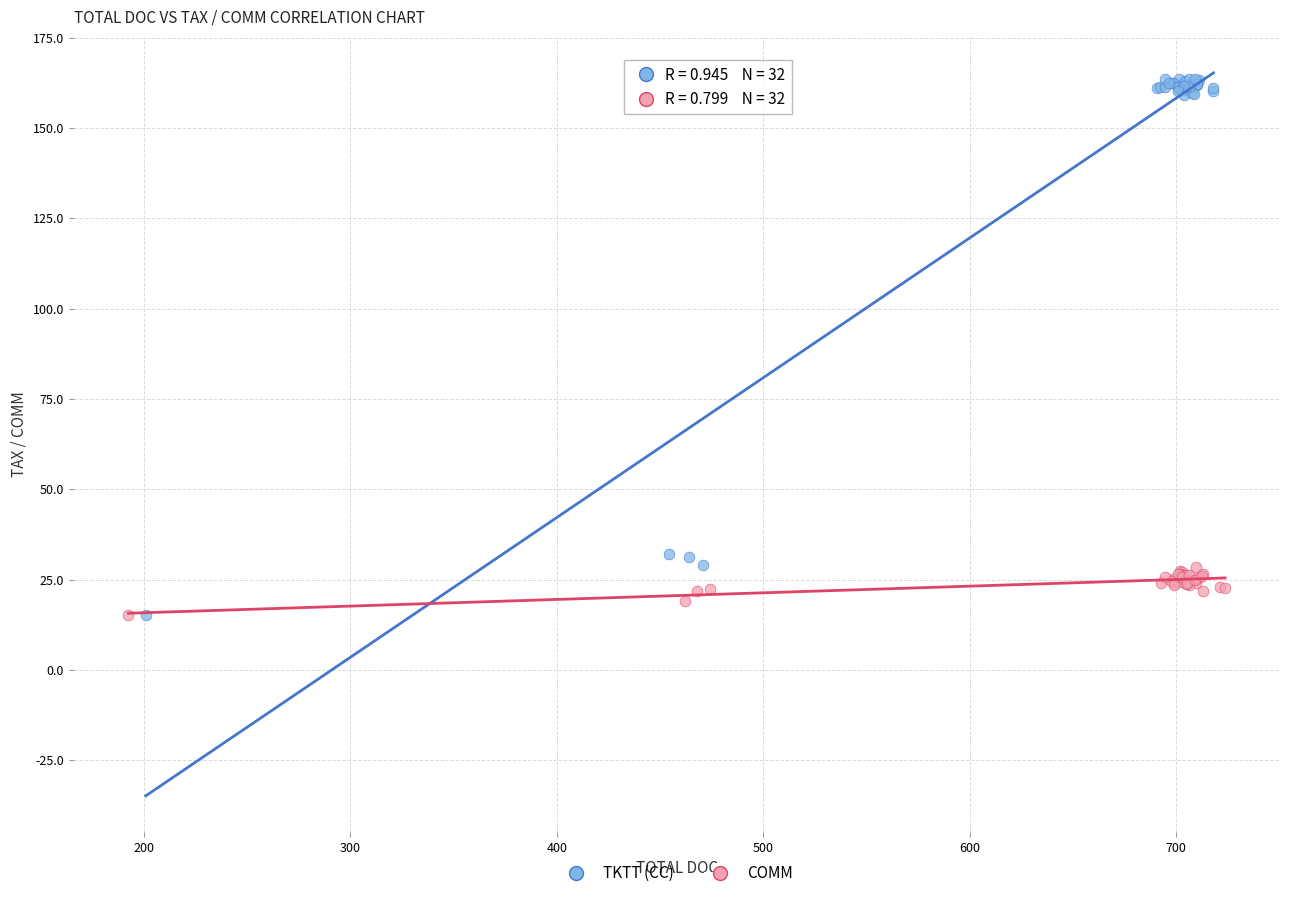

Which series has the widest spread of Y values?

TKTT (CC)